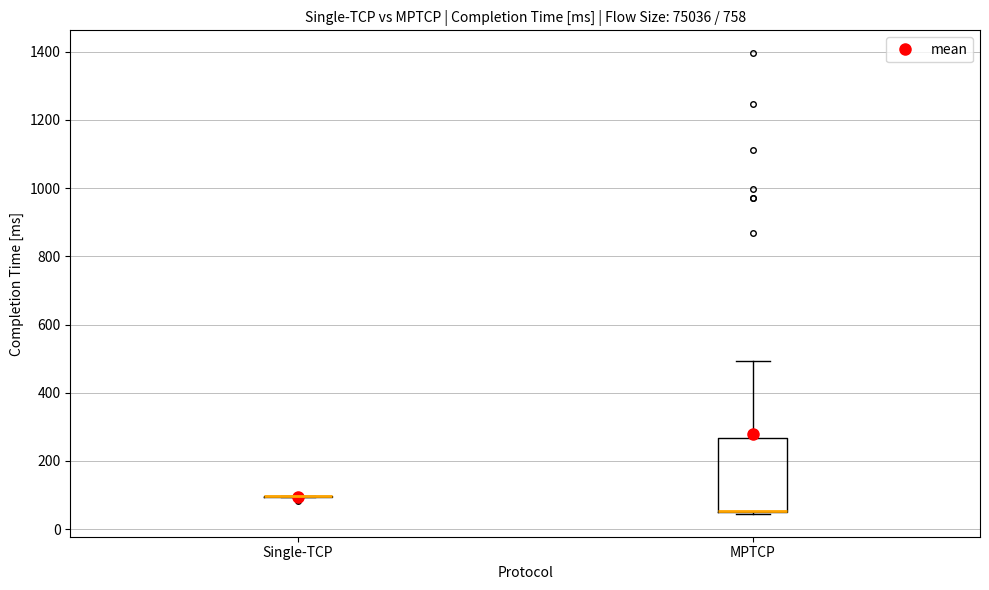

Comparing the boxes themselves (not the whiskers), which one is the tallest?

MPTCP